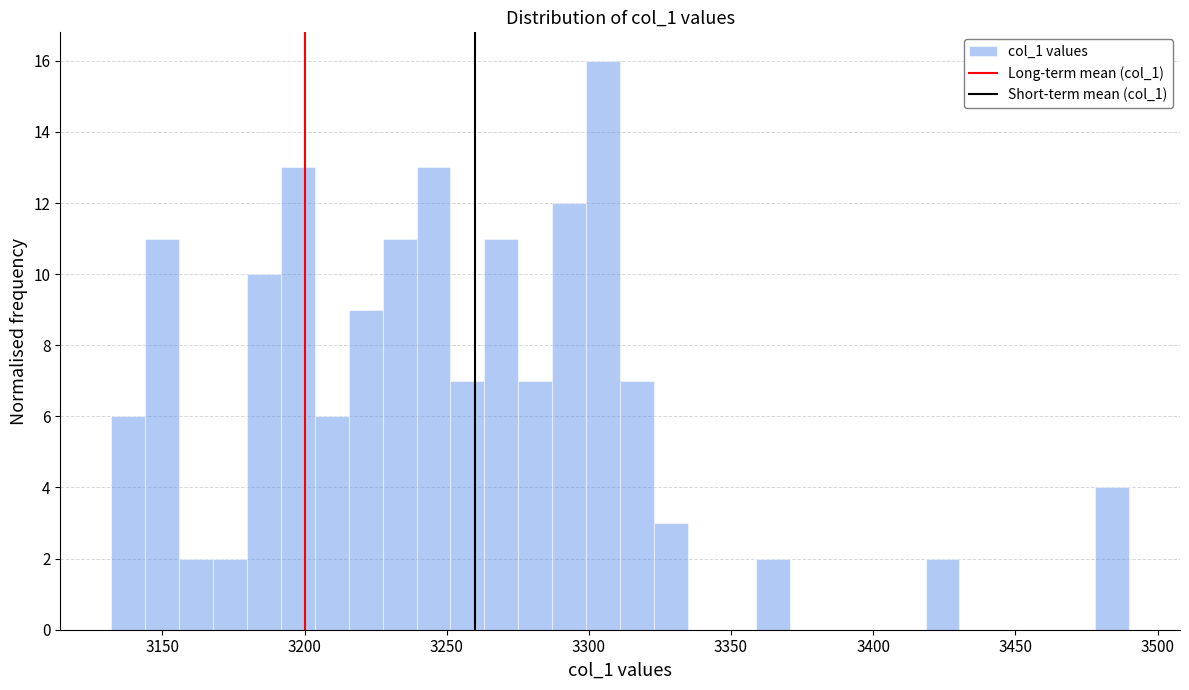

Around what value on the x-axis is the tallest bar? Give the approximate position of its centre, as read against the axis.

3305